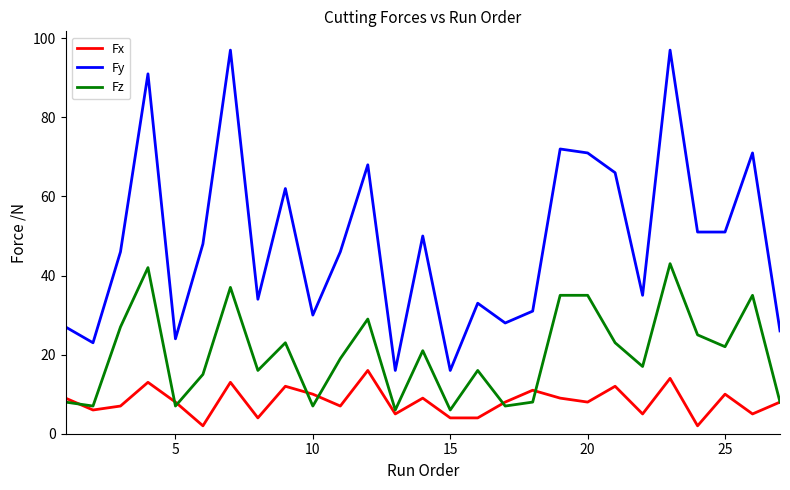

Which series has the widest spread of values?

Fy